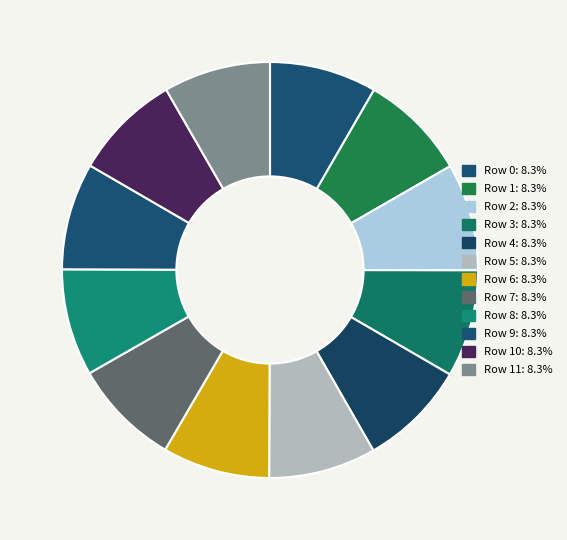

Does any single category account for the majority?

No